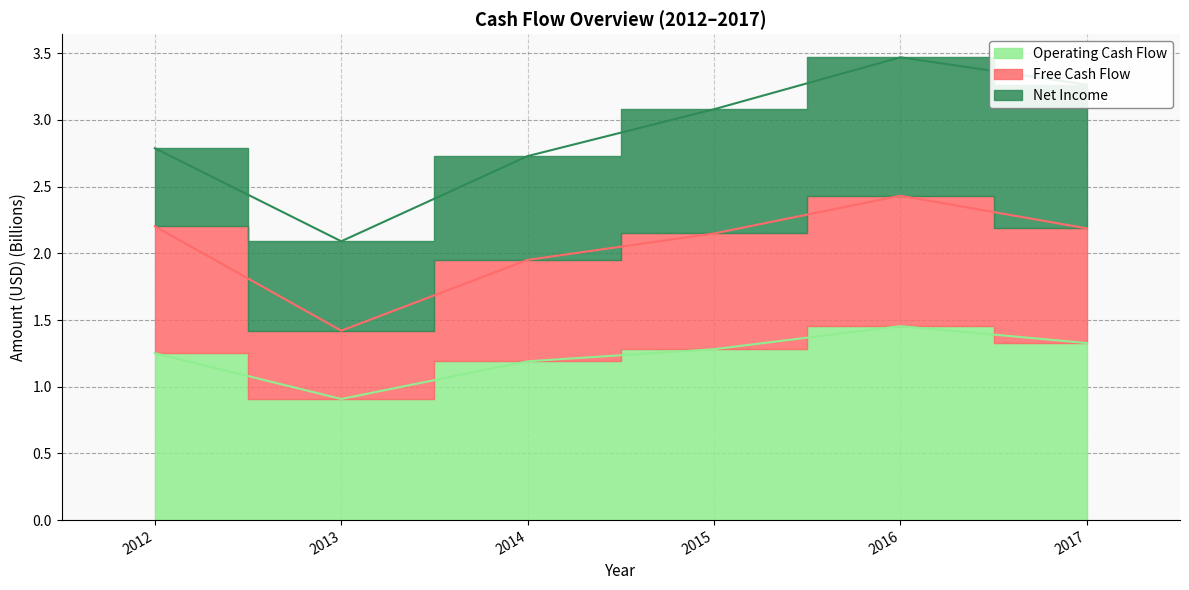

What is the sum of all Operating Cash Flow values?

7.4